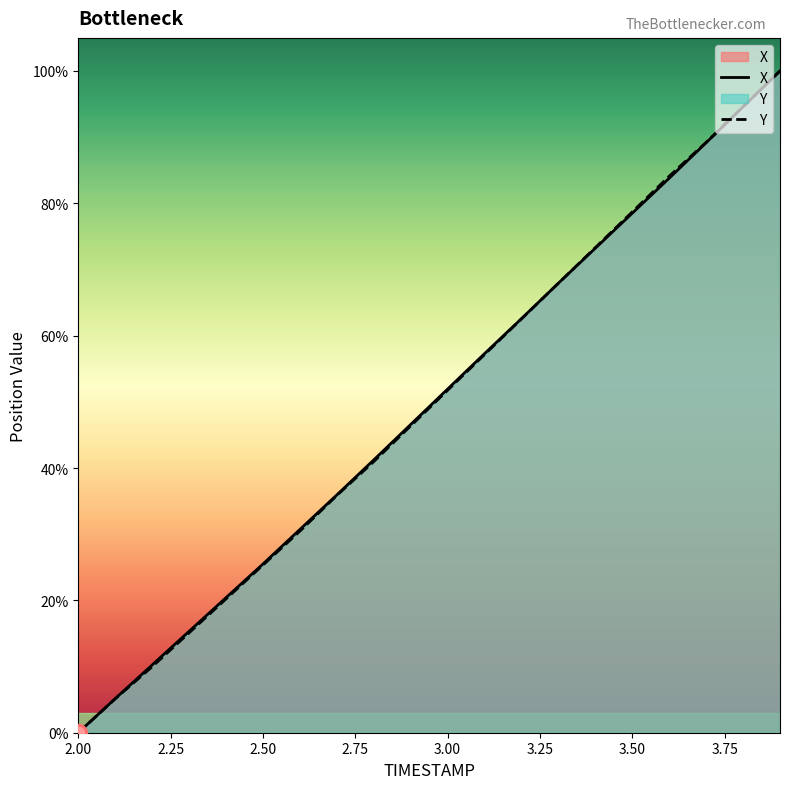

Which series has the largest range (max minus min)?

X